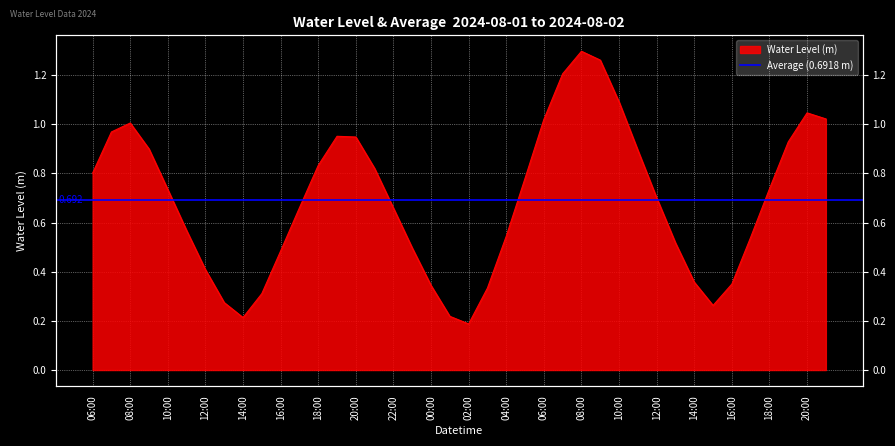

Which category has the lowest value across all series?

02:00